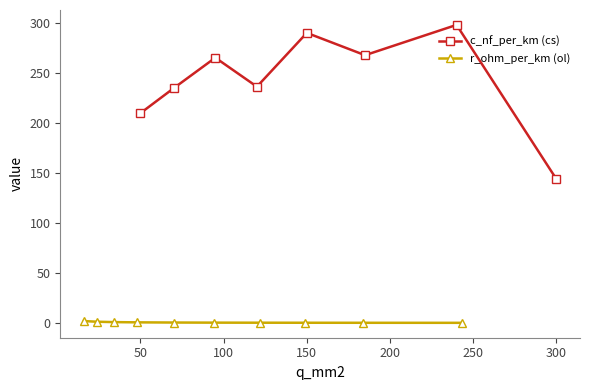

Does the chart display data point markers on the line(s)?

Yes